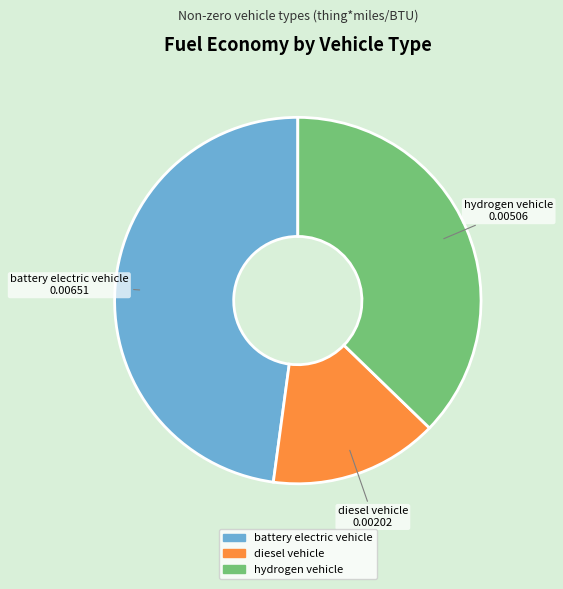

Is battery electric vehicle the majority of the pie?

No